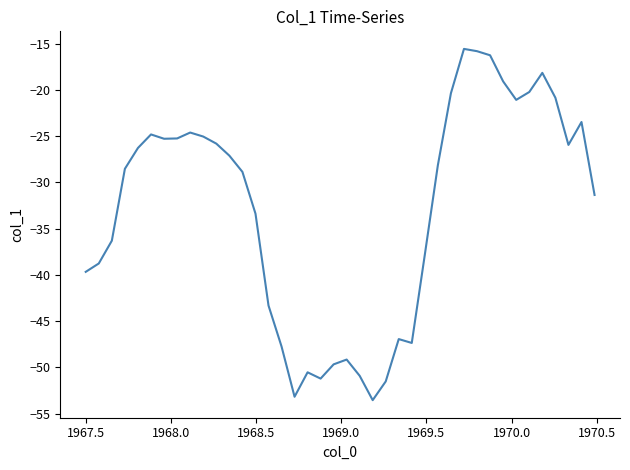

What is the difference between the maximum and minimum values?

38.0